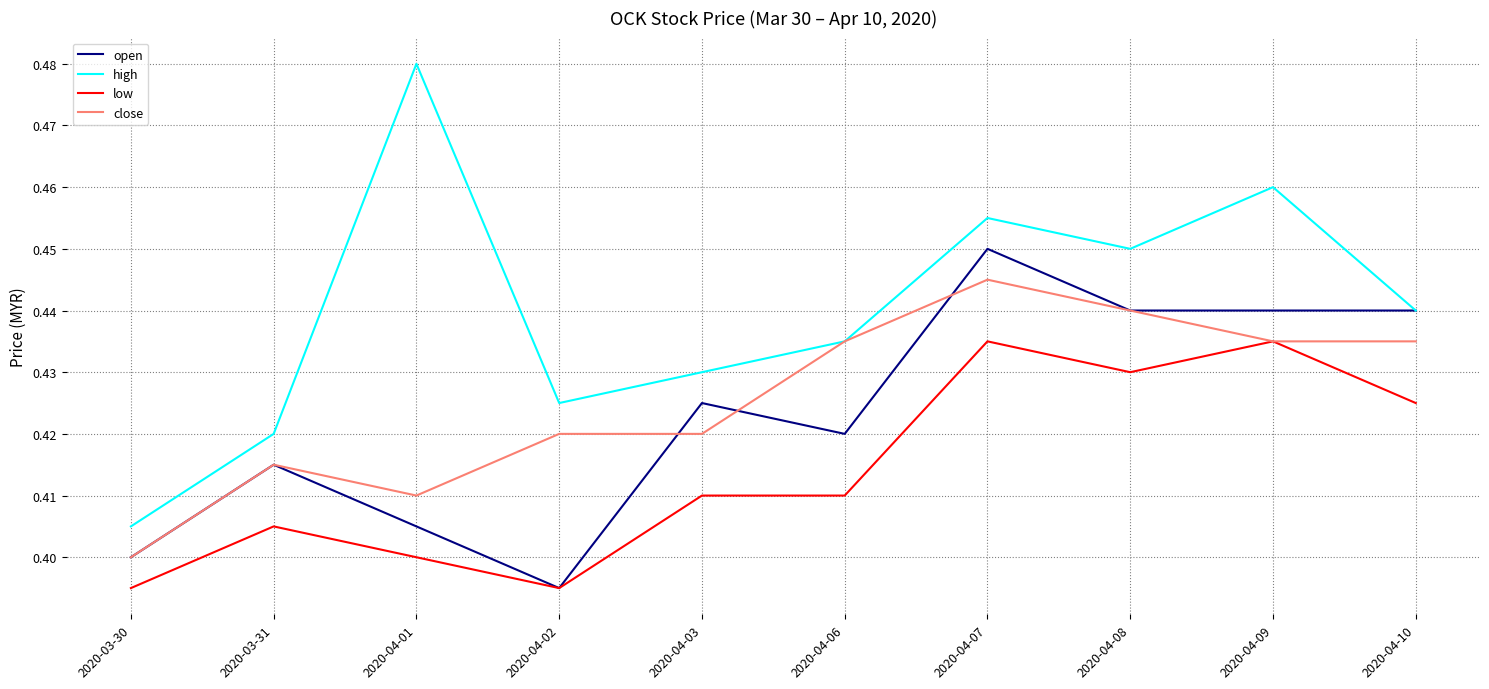

The value of close at 2020-04-07 is 0.4. True or false?

True